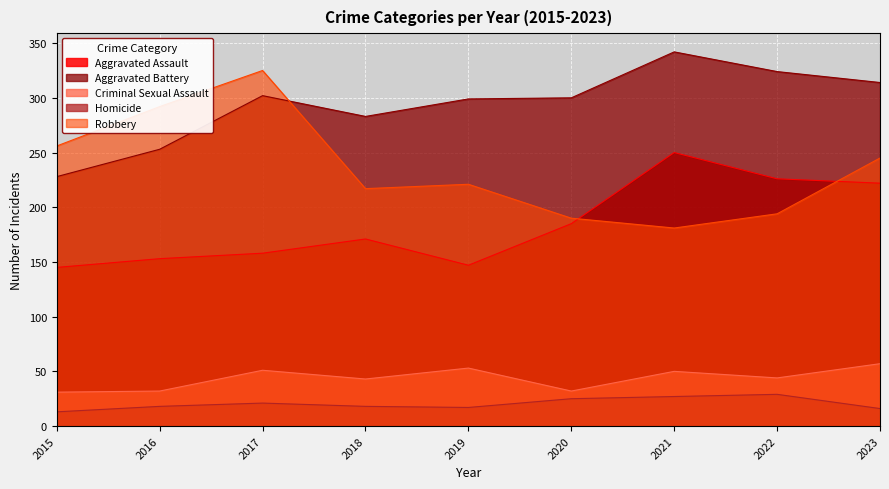

Reading left to right, what are all the values shown in this chart?

Aggravated Assault: 2015=145	2016=153	2017=158	2018=171	2019=147	2020=185	2021=250	2022=226	2023=222
Aggravated Battery: 2015=228	2016=253	2017=302	2018=283	2019=299	2020=300	2021=342	2022=324	2023=314
Criminal Sexual Assault: 2015=31	2016=32	2017=51	2018=43	2019=53	2020=32	2021=50	2022=44	2023=57
Homicide: 2015=13	2016=18	2017=21	2018=18	2019=17	2020=25	2021=27	2022=29	2023=16
Robbery: 2015=256	2016=292	2017=325	2018=217	2019=221	2020=190	2021=181	2022=194	2023=245